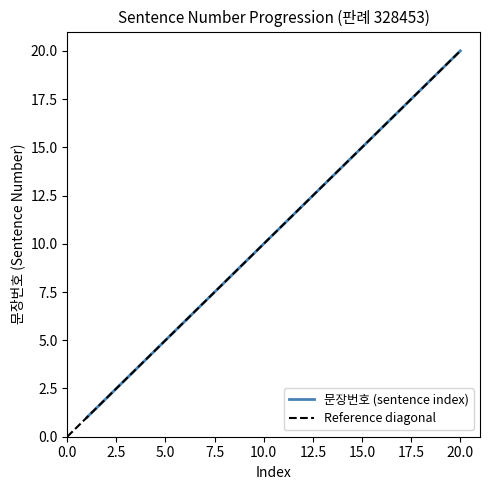

What is the sum of the values at 13 and 17?

30